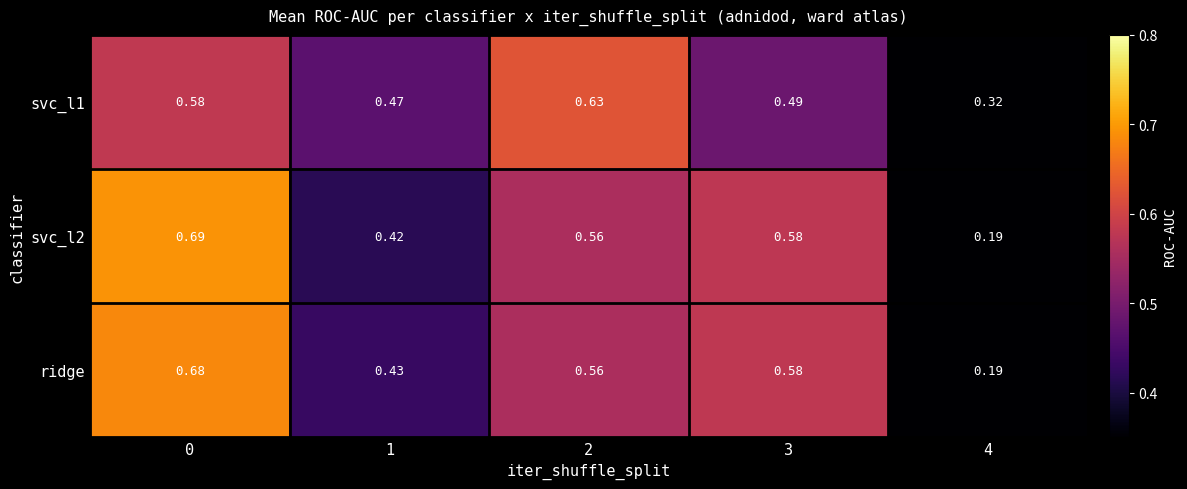

What is the total value across all series at 0?

2.0